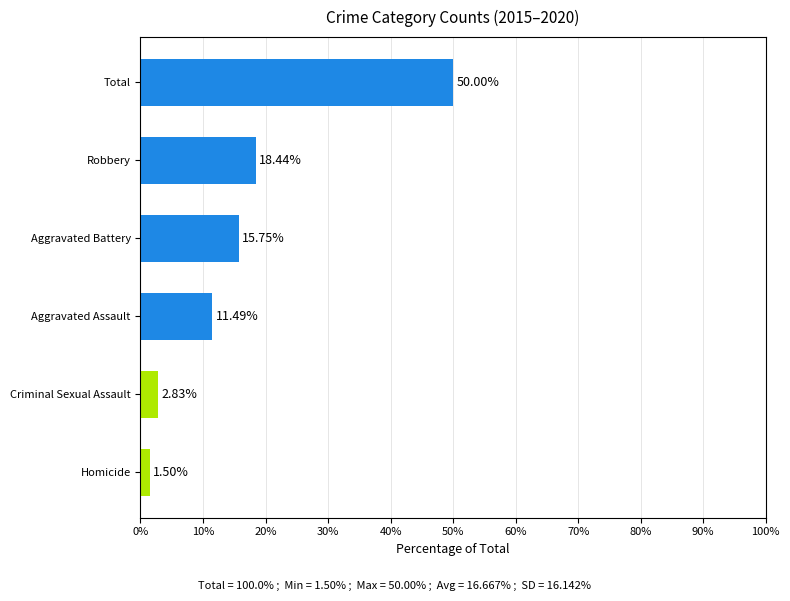

Does the chart contain any negative values?

No